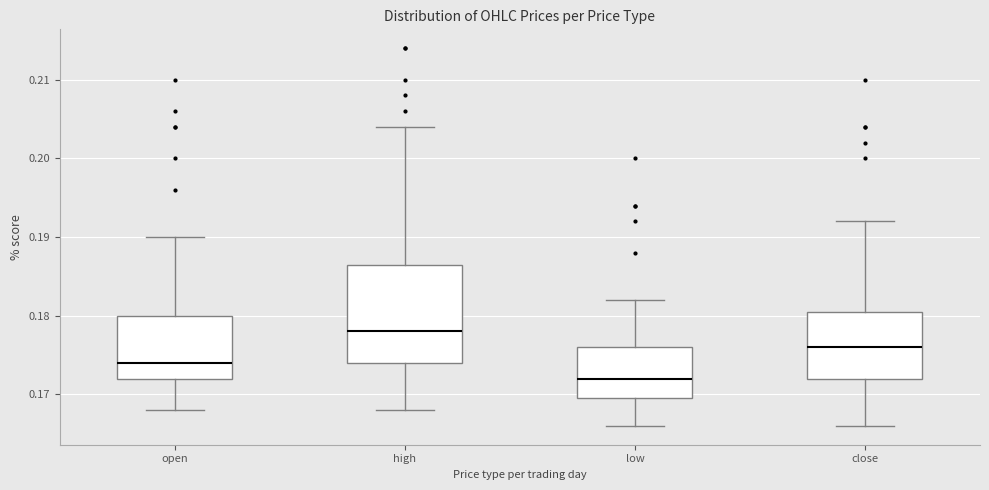

Reading left to right, read every box against the y-axis: the position of its median line, the range the box covers, and the ends of its whiskers. The values are not printed on the chart, so give them approximately, as read against the axis.

open: median 0.174, box 0.172 to 0.180, whiskers 0.168 to 0.190
high: median 0.178, box 0.174 to 0.187, whiskers 0.168 to 0.204
low: median 0.172, box 0.170 to 0.176, whiskers 0.166 to 0.182
close: median 0.176, box 0.172 to 0.181, whiskers 0.166 to 0.192